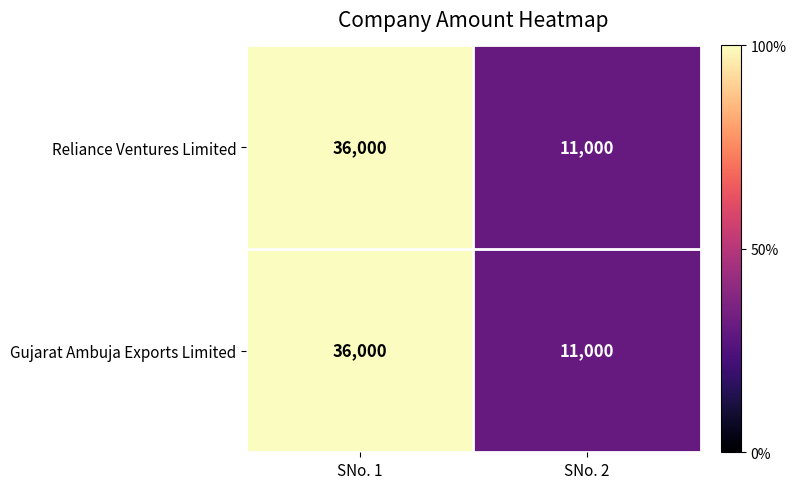

What is the minimum value shown in the chart?

11000